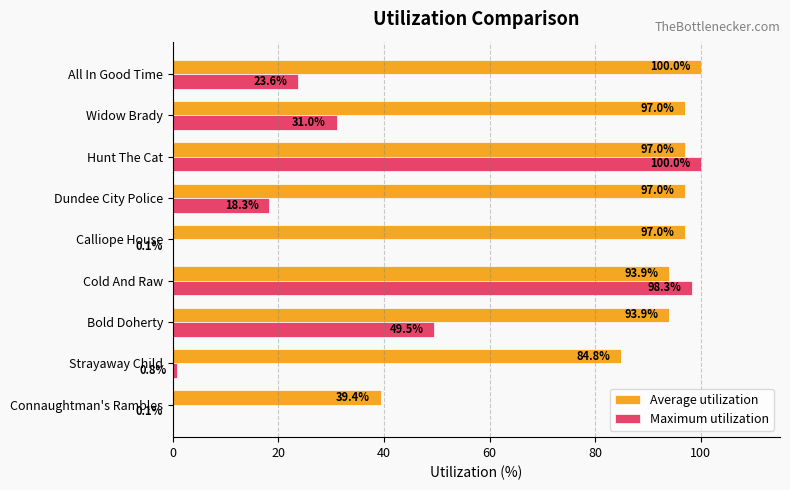

What is the greatest value displayed?

100.0